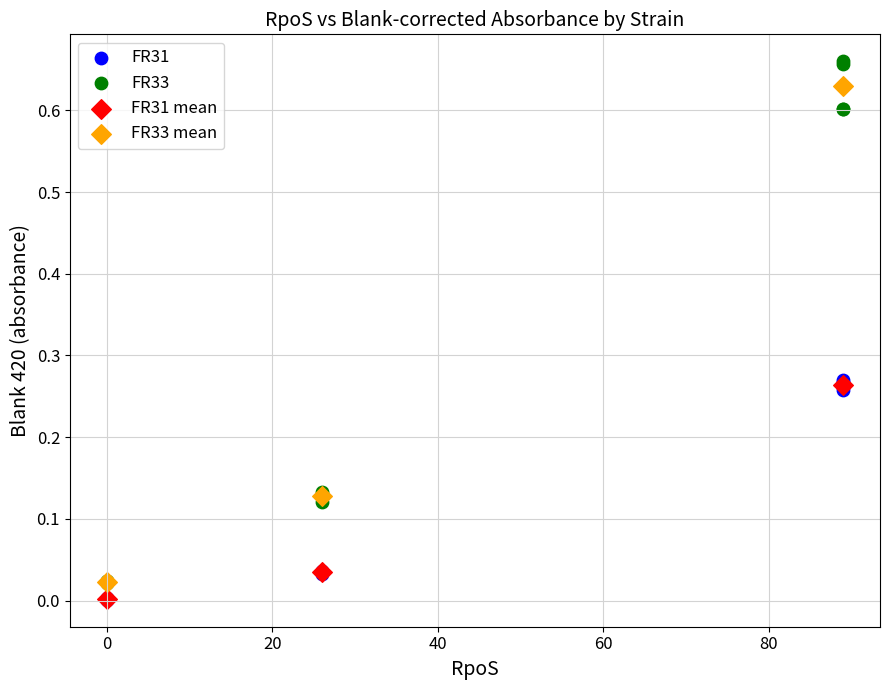

Which series contains the highest Y value?

FR33